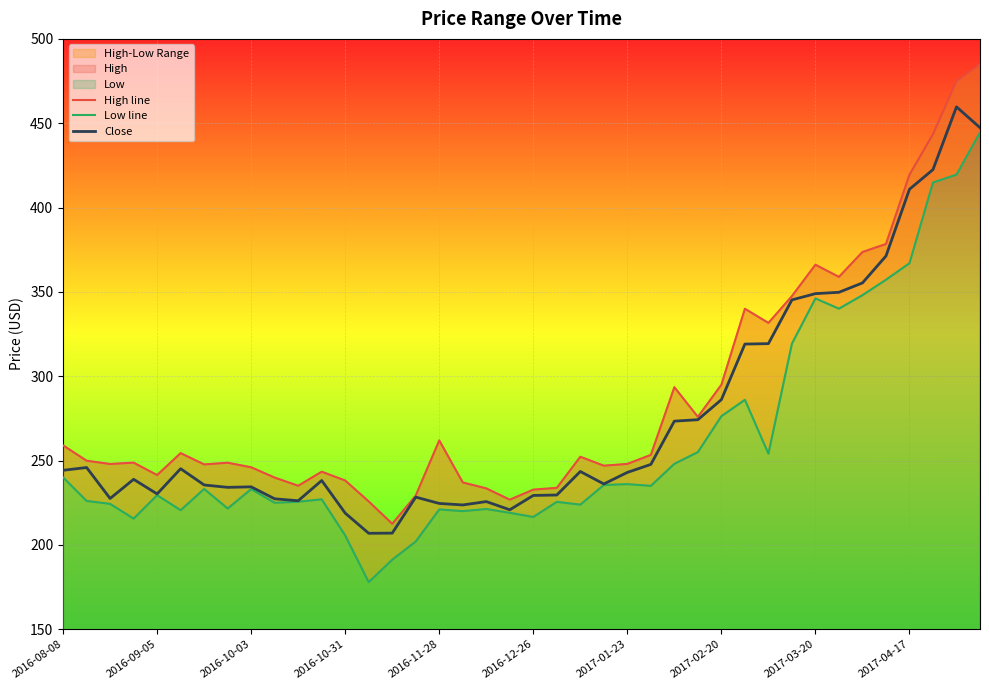

True or false: Close has a value of 383.0 at 2016-11-28.

False